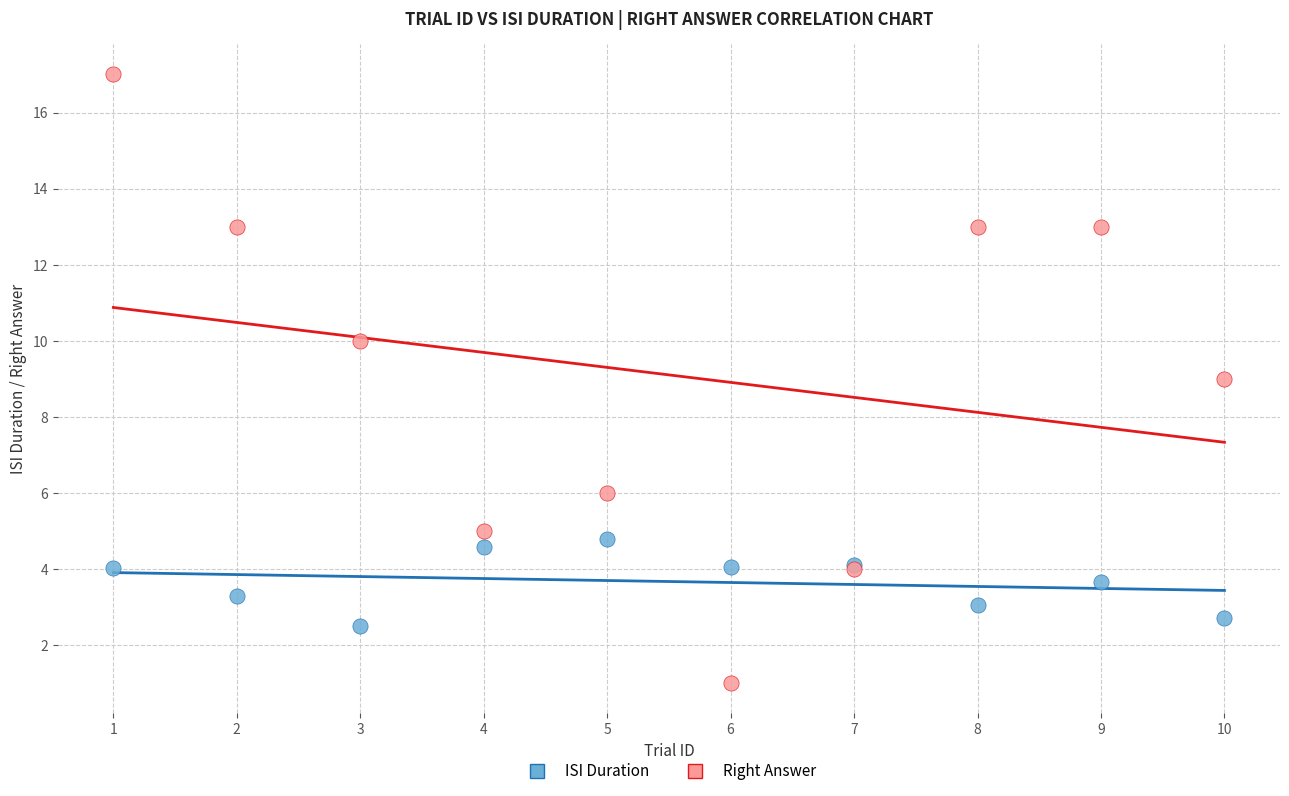

Which series contains the lowest Y value?

Right Answer